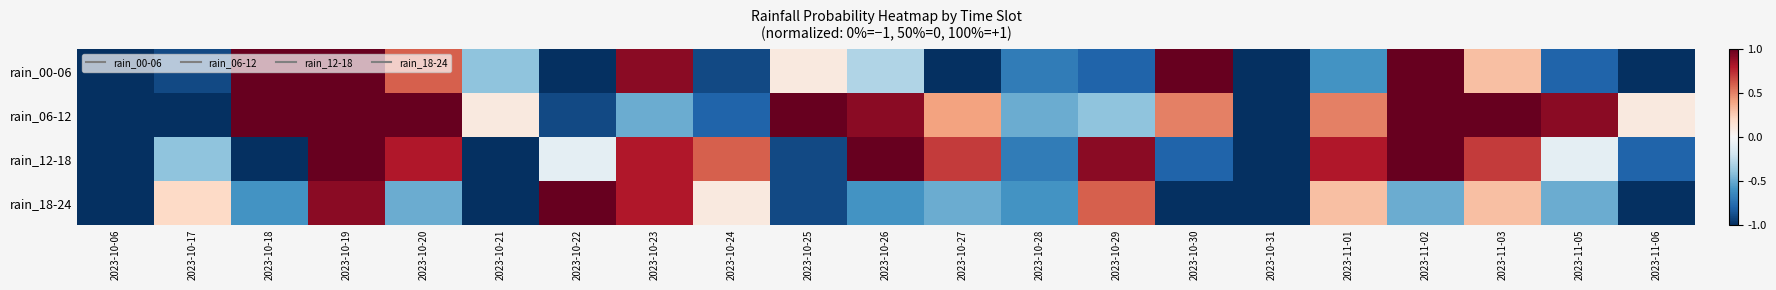

Reading right to left, what are all the values shown in this chart?

rain_00-06: 2023-11-06=-1.0	2023-11-05=-0.8	2023-11-03=0.3	2023-11-02=1.0	2023-11-01=-0.6	2023-10-31=-1.0	2023-10-30=1.0	2023-10-29=-0.8	2023-10-28=-0.7	2023-10-27=-1.0	2023-10-26=-0.3	2023-10-25=0.1	2023-10-24=-0.9	2023-10-23=0.9	2023-10-22=-1.0	2023-10-21=-0.4	2023-10-20=0.6	2023-10-19=1.0	2023-10-18=1.0	2023-10-17=-0.9	2023-10-06=-1.0
rain_06-12: 2023-11-06=0.1	2023-11-05=0.9	2023-11-03=1.0	2023-11-02=1.0	2023-11-01=0.5	2023-10-31=-1.0	2023-10-30=0.5	2023-10-29=-0.4	2023-10-28=-0.5	2023-10-27=0.4	2023-10-26=0.9	2023-10-25=1.0	2023-10-24=-0.8	2023-10-23=-0.5	2023-10-22=-0.9	2023-10-21=0.1	2023-10-20=1.0	2023-10-19=1.0	2023-10-18=1.0	2023-10-17=-1.0	2023-10-06=-1.0
rain_12-18: 2023-11-06=-0.8	2023-11-05=-0.1	2023-11-03=0.7	2023-11-02=1.0	2023-11-01=0.8	2023-10-31=-1.0	2023-10-30=-0.8	2023-10-29=0.9	2023-10-28=-0.7	2023-10-27=0.7	2023-10-26=1.0	2023-10-25=-0.9	2023-10-24=0.6	2023-10-23=0.8	2023-10-22=-0.1	2023-10-21=-1.0	2023-10-20=0.8	2023-10-19=1.0	2023-10-18=-1.0	2023-10-17=-0.4	2023-10-06=-1.0
rain_18-24: 2023-11-06=-1.0	2023-11-05=-0.5	2023-11-03=0.3	2023-11-02=-0.5	2023-11-01=0.3	2023-10-31=-1.0	2023-10-30=-1.0	2023-10-29=0.6	2023-10-28=-0.6	2023-10-27=-0.5	2023-10-26=-0.6	2023-10-25=-0.9	2023-10-24=0.1	2023-10-23=0.8	2023-10-22=1.0	2023-10-21=-1.0	2023-10-20=-0.5	2023-10-19=0.9	2023-10-18=-0.6	2023-10-17=0.2	2023-10-06=-1.0